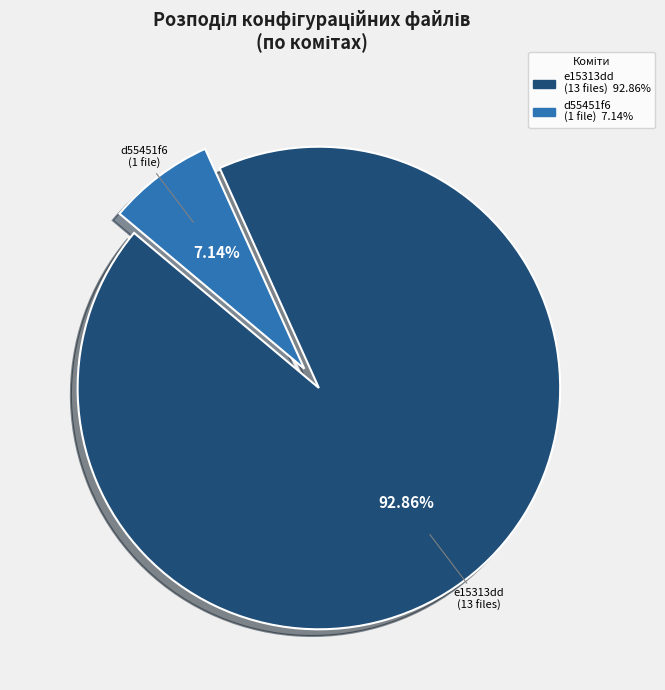

To the nearest percent, what is the difference between the largest and smallest slice percentages?

86%